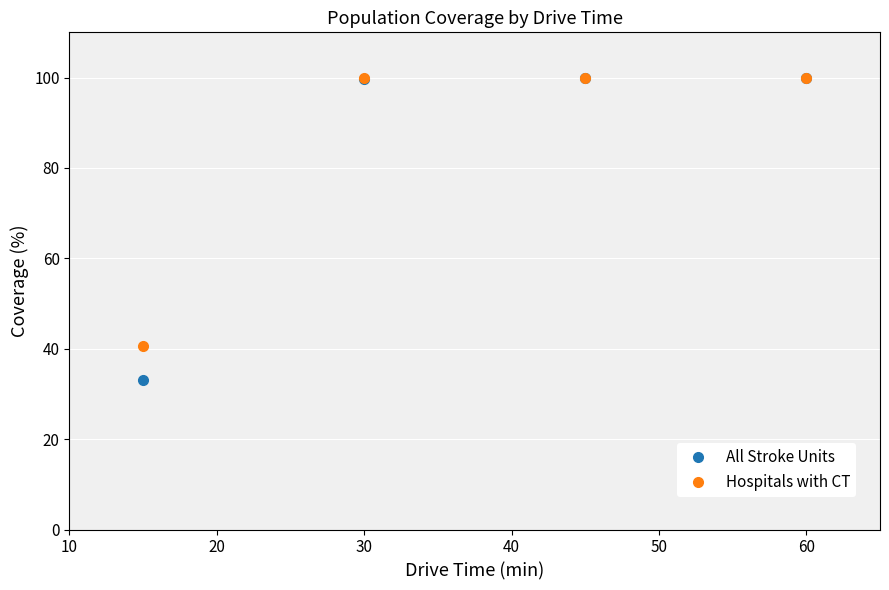

What is the minimum value shown in the chart?

33.1